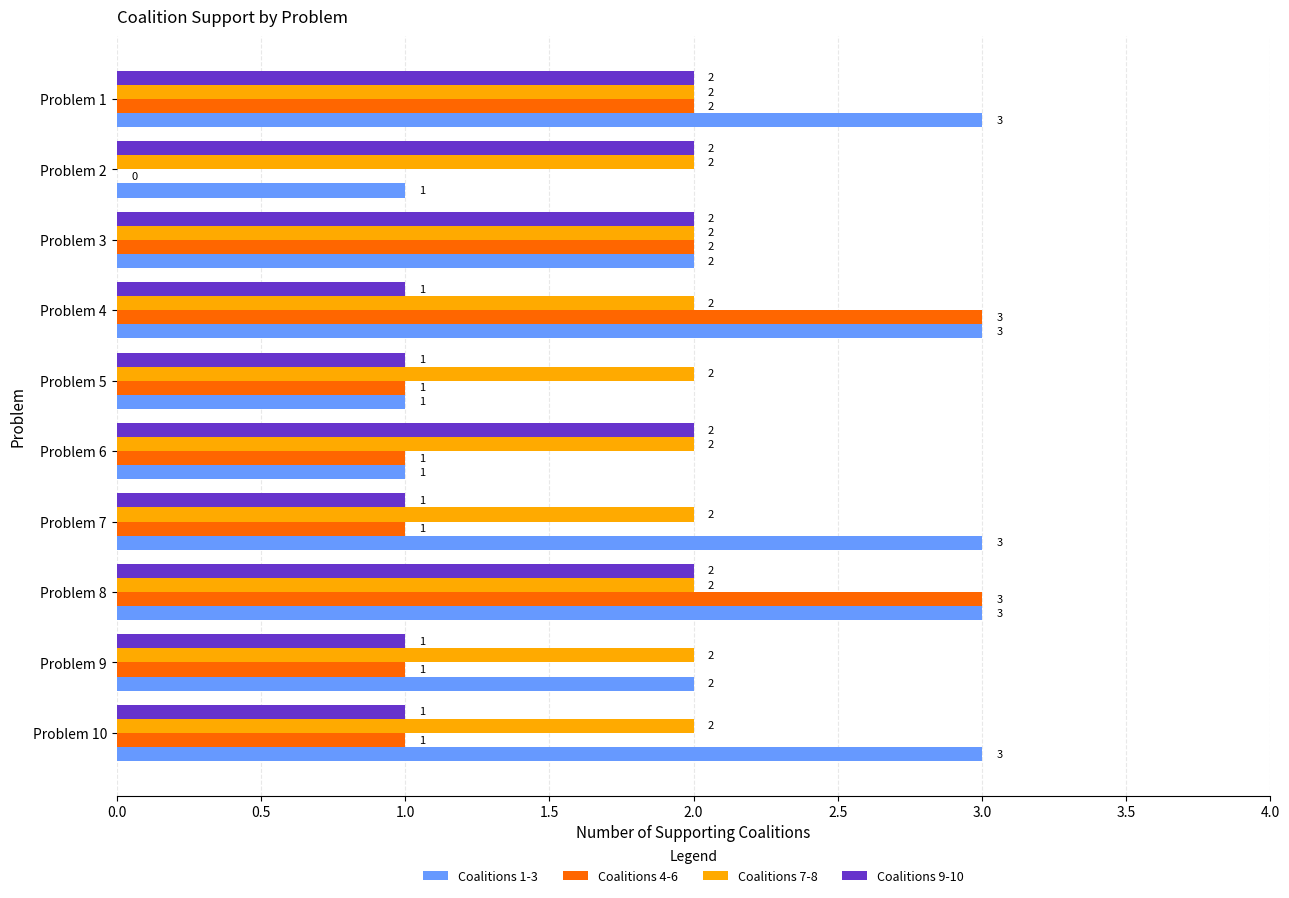

What are all the series names shown in the legend?

Coalitions 1-3, Coalitions 4-6, Coalitions 7-8, Coalitions 9-10